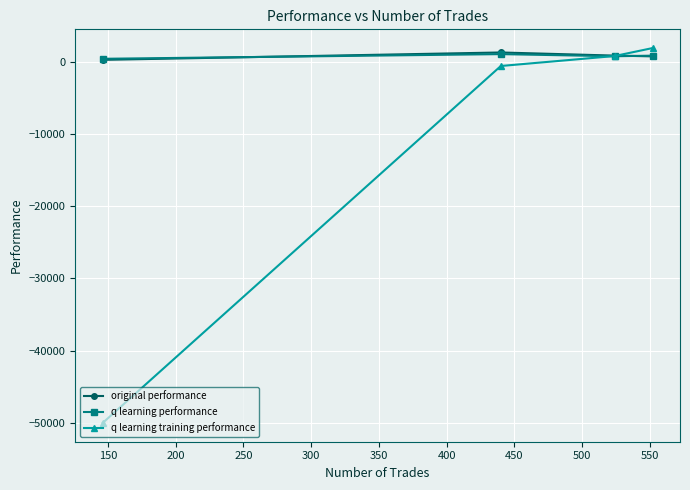

Which series has the largest range (max minus min)?

q learning training performance